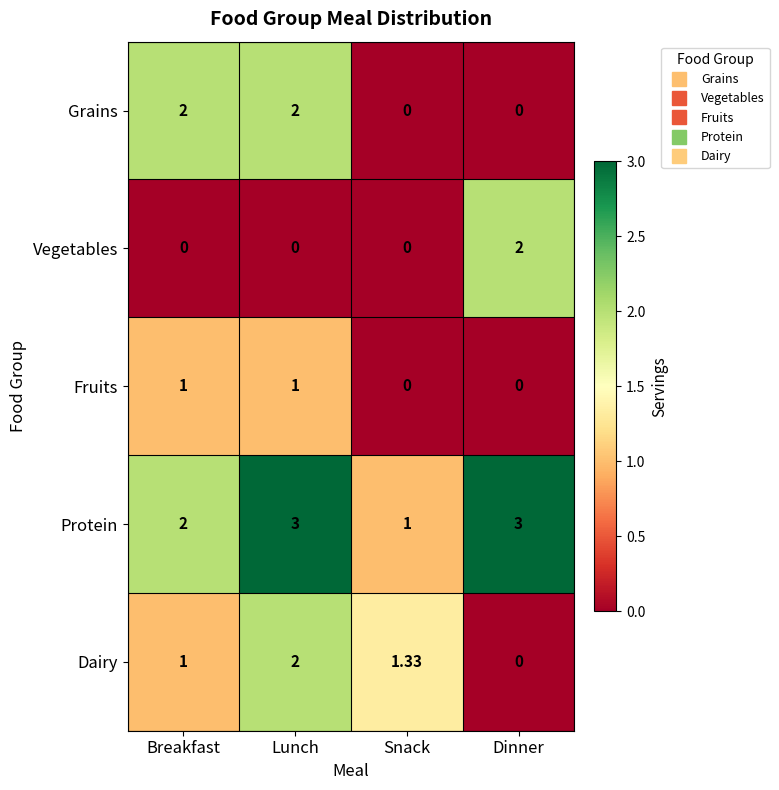

Which series has the largest total across all categories?

Protein